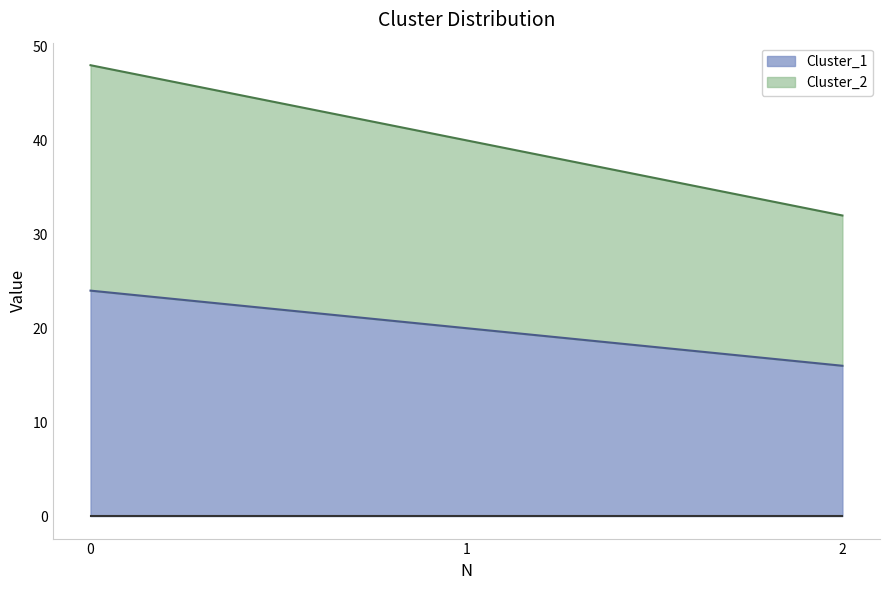

What is the lowest value of the Cluster_1 series?

16